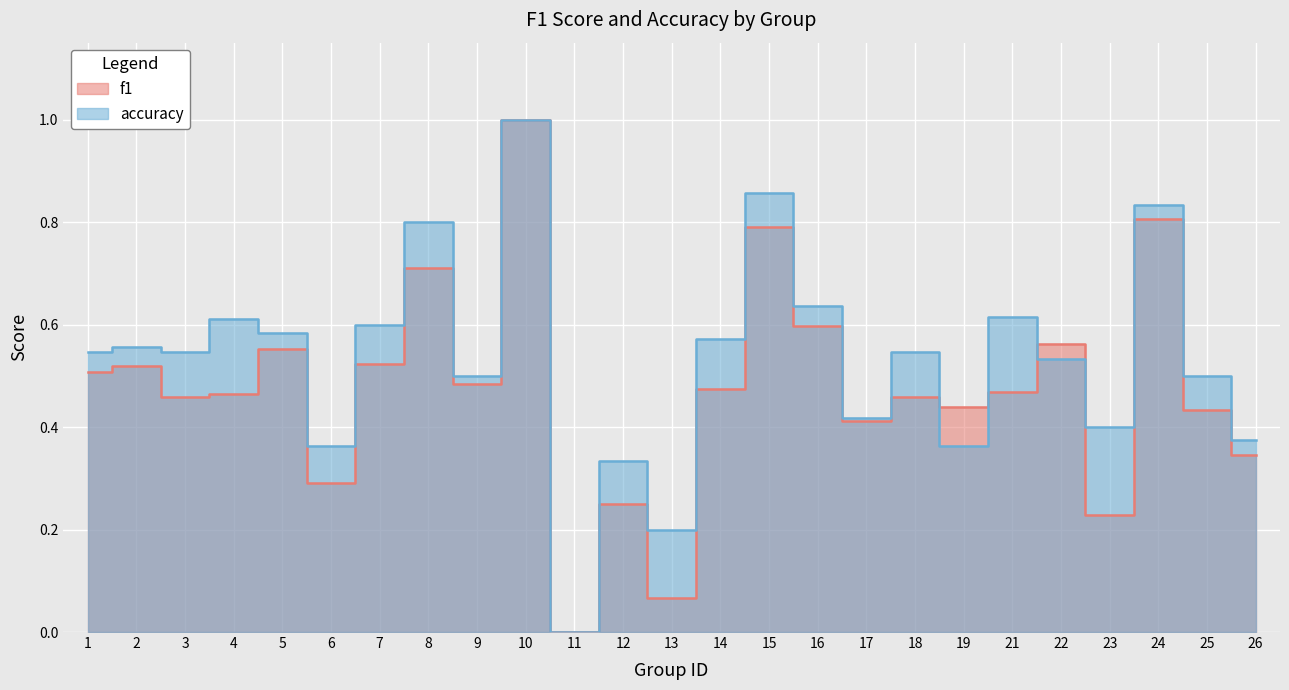

True or false: accuracy and f1 cross at least once.

True